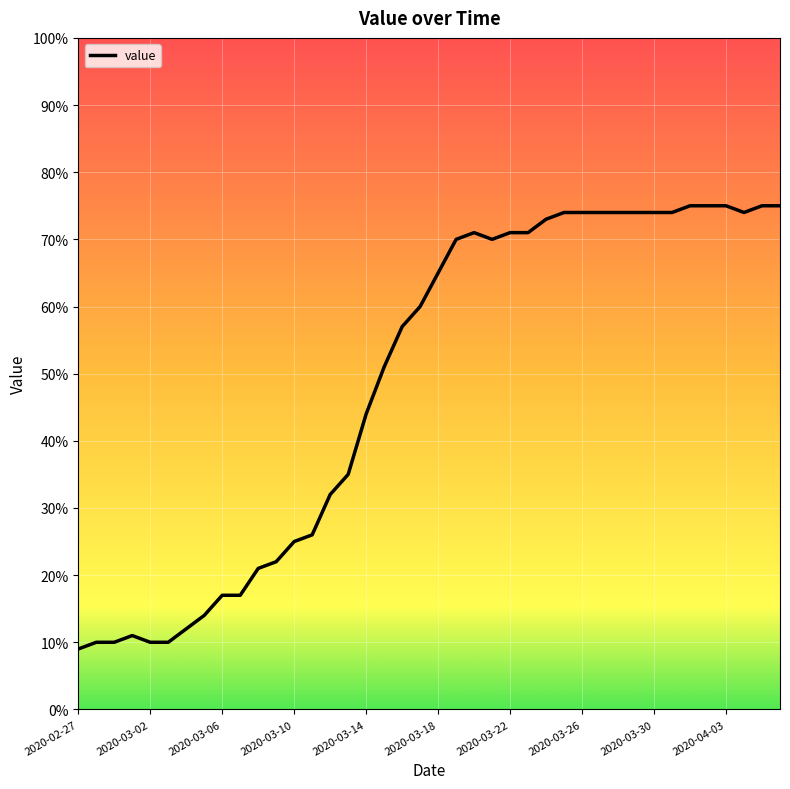

What is the difference between the maximum and minimum values?

66